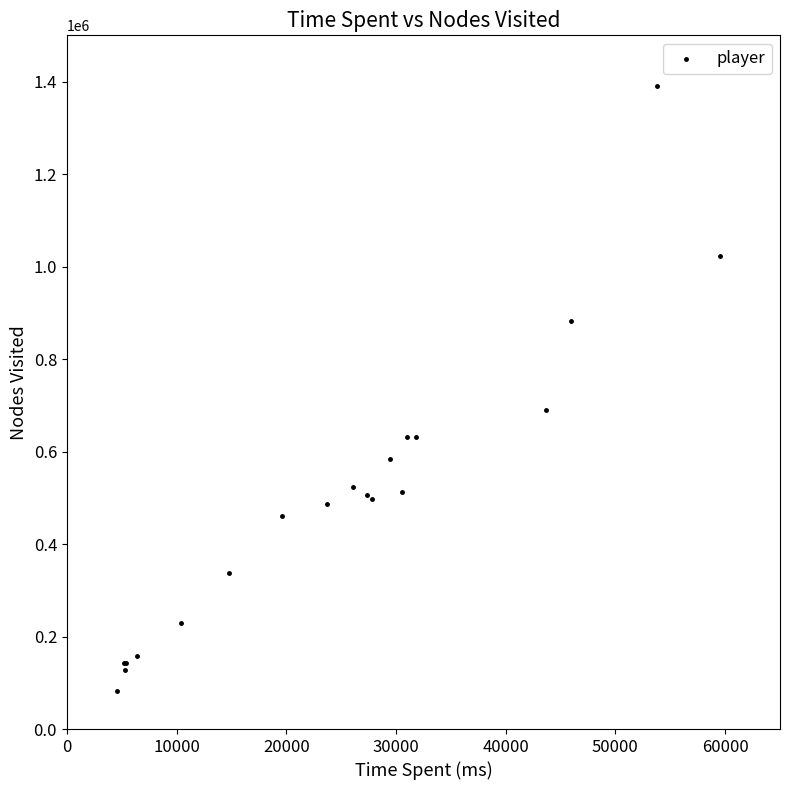

What Y value in the scatter plot is closest to 735772?

688950